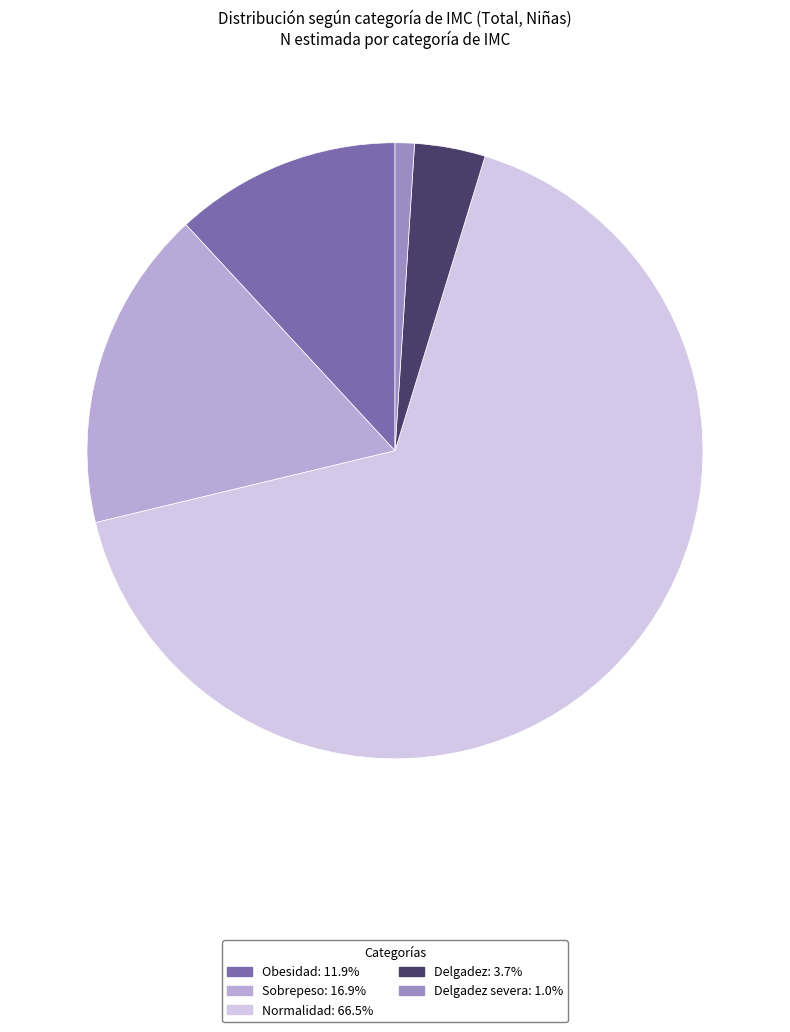

Does any single category account for the majority?

Yes